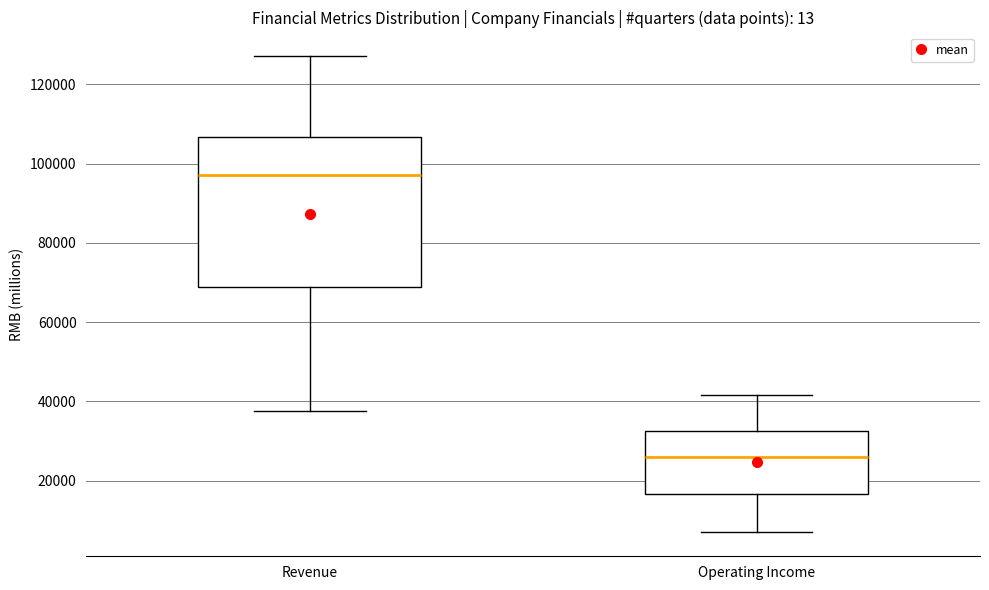

Reading left to right, transcribe this box plot: for each box, give where its median line is, the range the box spans, and where its two whiskers end, as read against the y-axis. The values are not printed on the chart, so give them approximately, as read against the axis.

Revenue: median 98000, box 68000 to 106000, whiskers 38000 to 128000
Operating Income: median 26000, box 16000 to 32000, whiskers 6000 to 42000